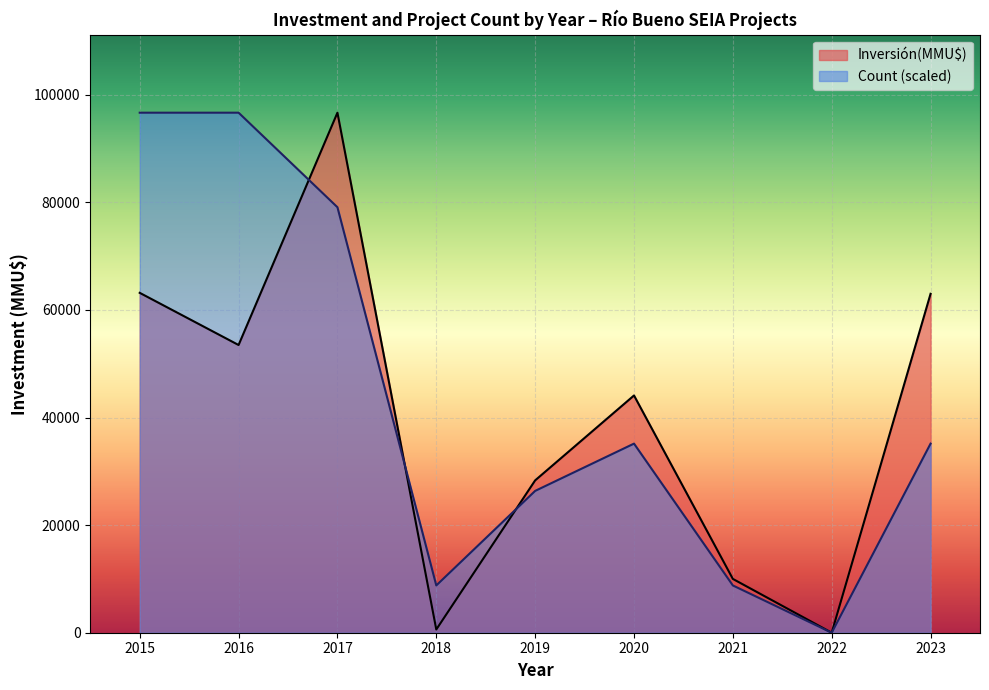

Between 2018 and 2021, which series saw the biggest shift?

Inversión(MMU$)